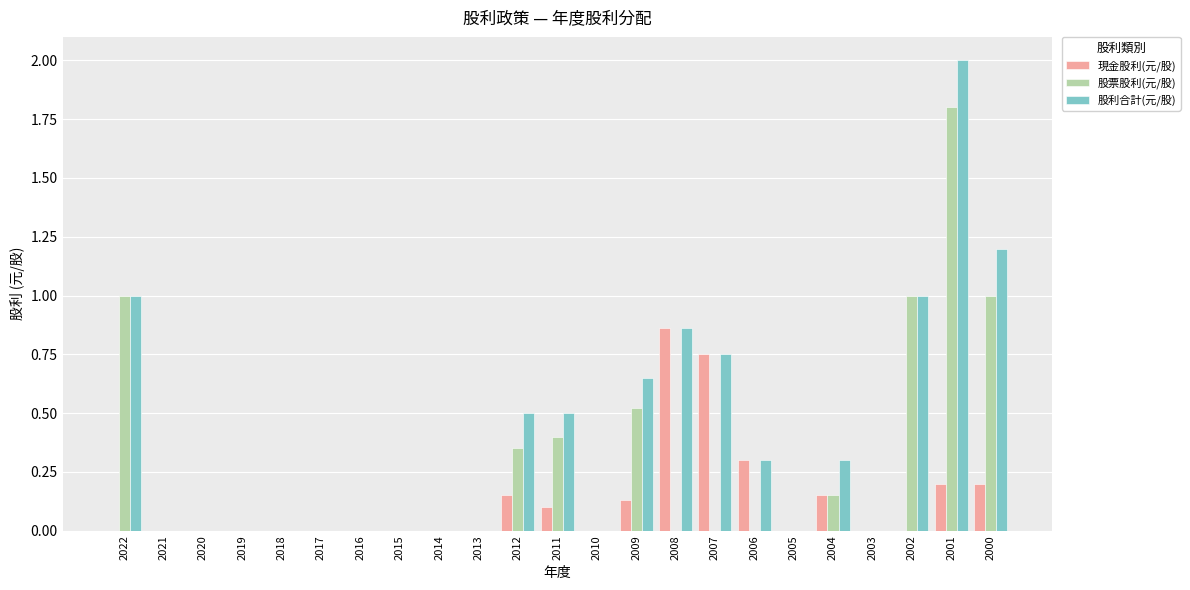

At which category is the sum across all series the highest?

2001